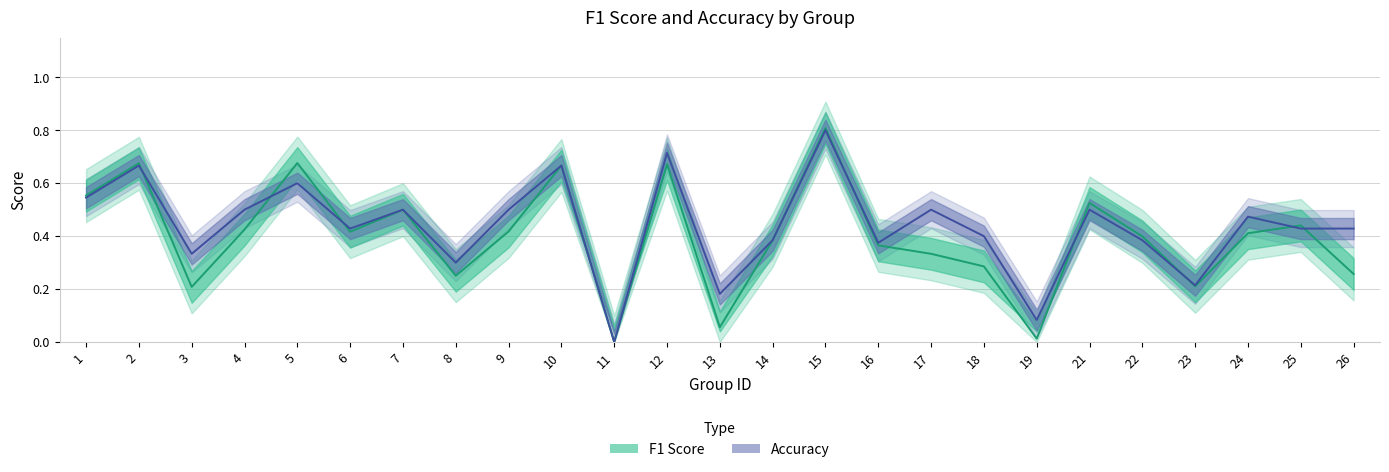

Between which two adjacent categories do f1 and accuracy first intersect?

2 and 3